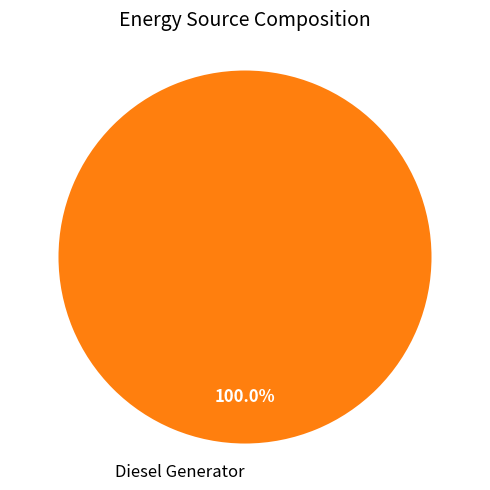

Is there a majority slice in this chart?

Yes